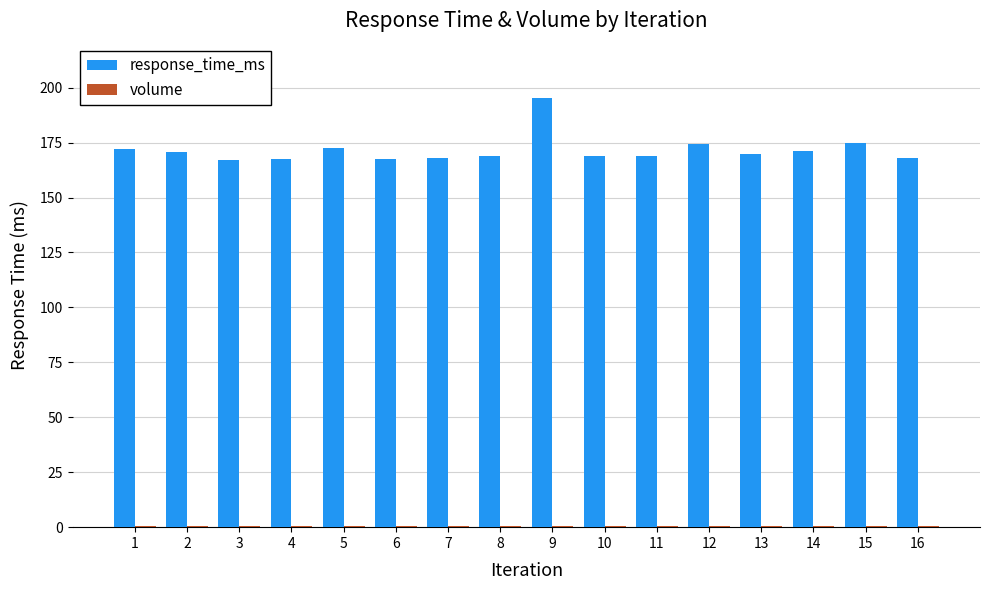

At which category is the sum across all series the highest?

9